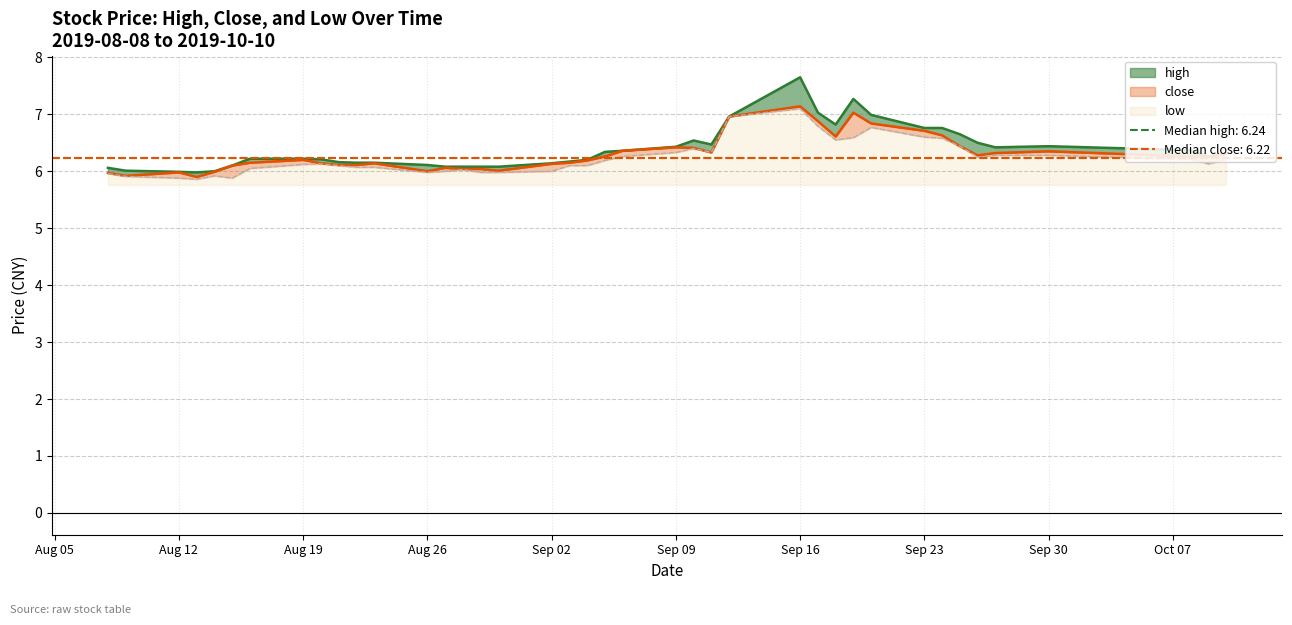

Rank the series by their maximum value, from lowest to highest.

low, close, high